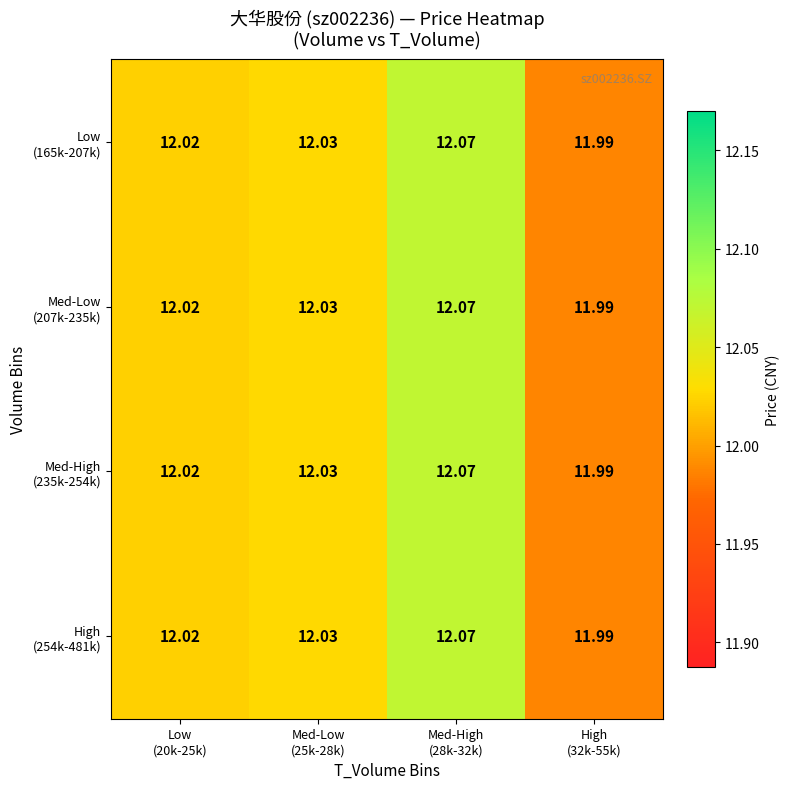

Between Med-Low
(25k-28k) and Low
(20k-25k), which is larger?

Med-Low
(25k-28k)